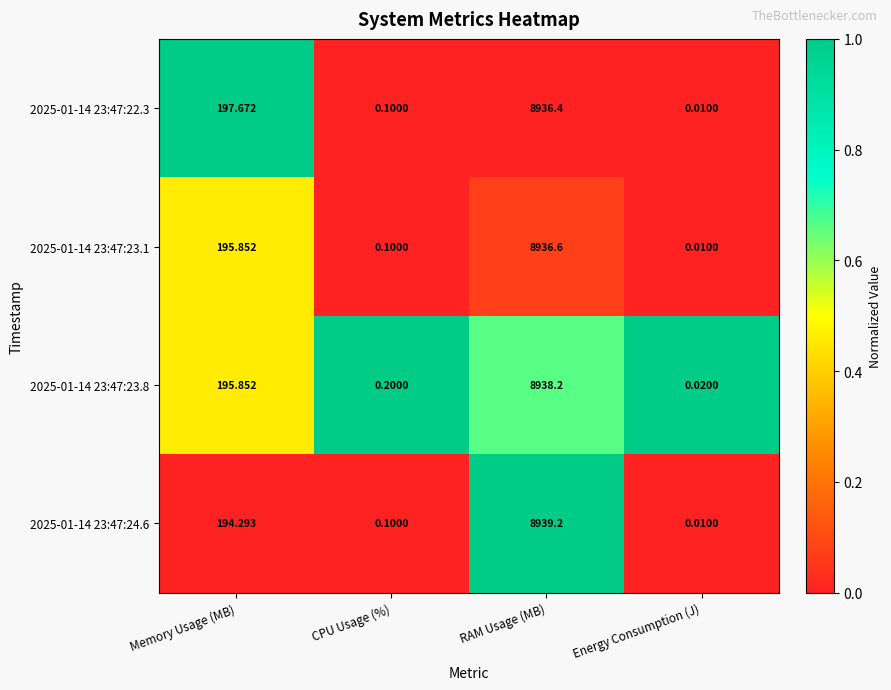

Which category has the lowest value across all series?

Energy Consumption (J)